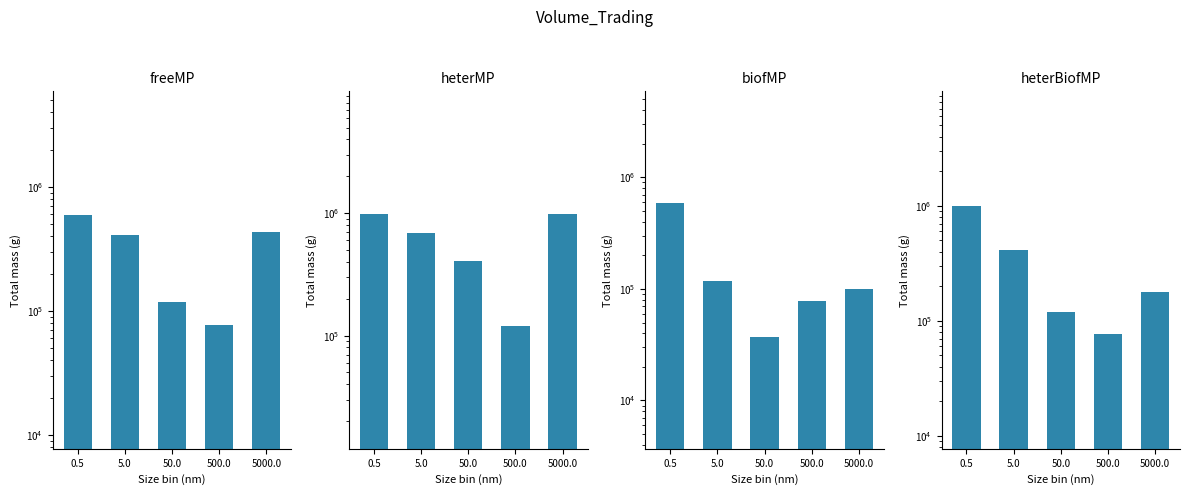

What is the sum of the heterBiofMP values at 500.0 and 0.5?

1066632